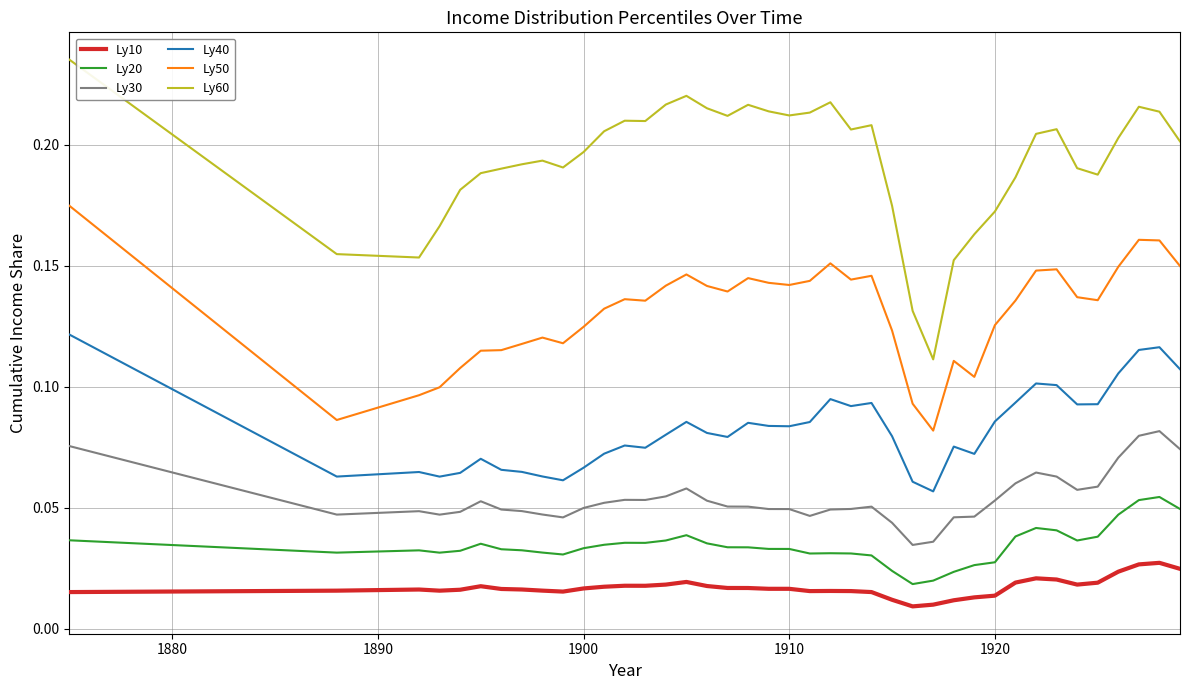

Which series has the largest total across all categories?

Ly60